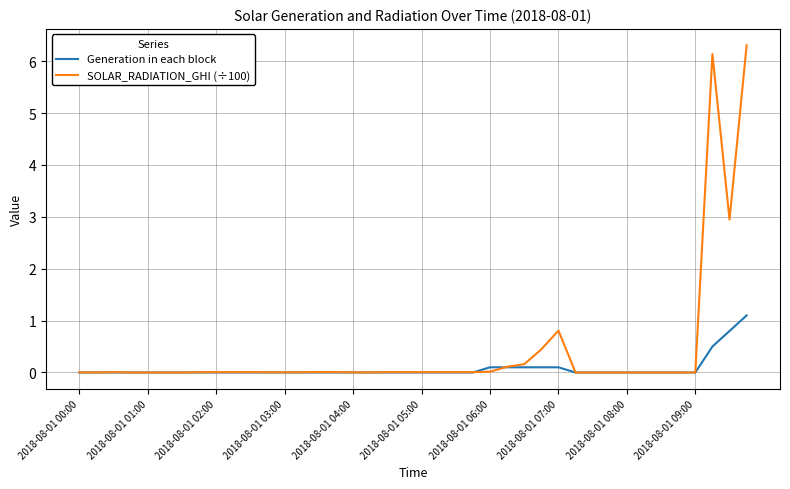

True or false: SOLAR_RADIATION_GHI (÷100) has more than 2 points higher than both neighbors.

True